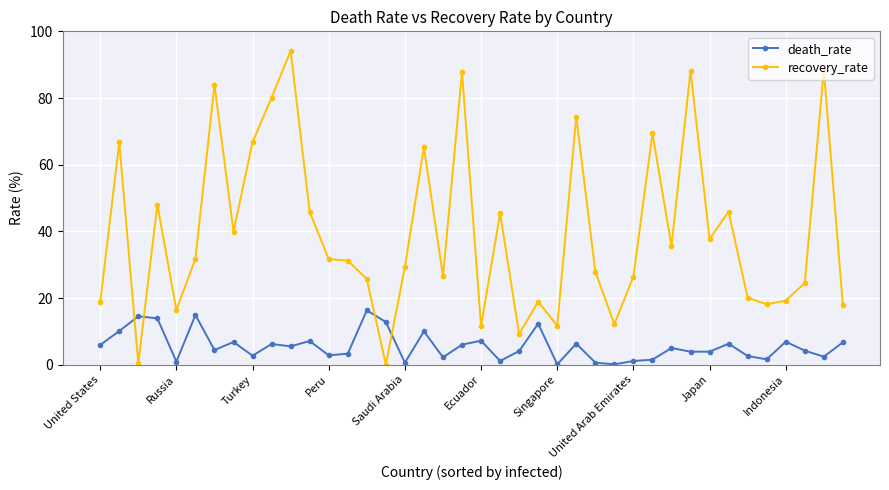

What is the average value of the recovery_rate series?

39.8